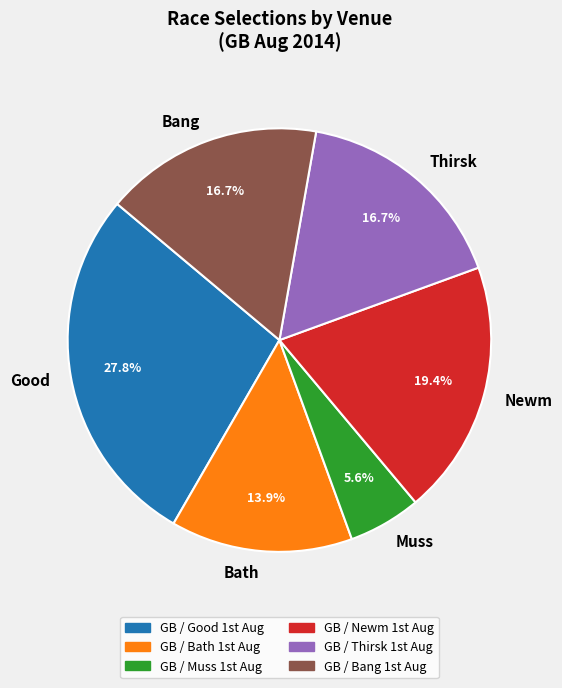

What portion of the pie excludes Good?

72.2%